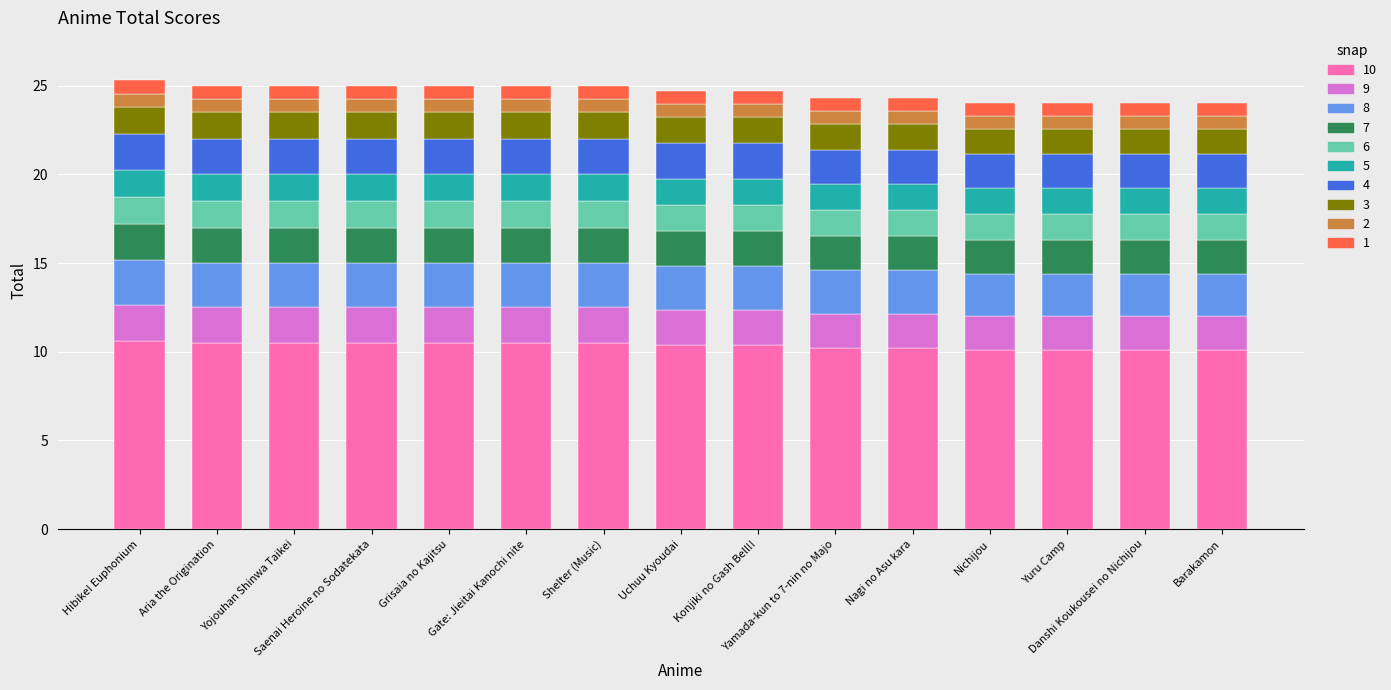

Count the number of categories in the chart.

15